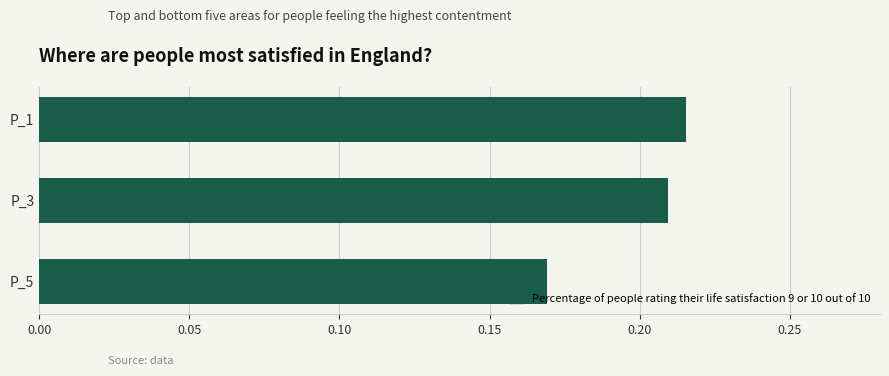

How many bars are there in total?

3